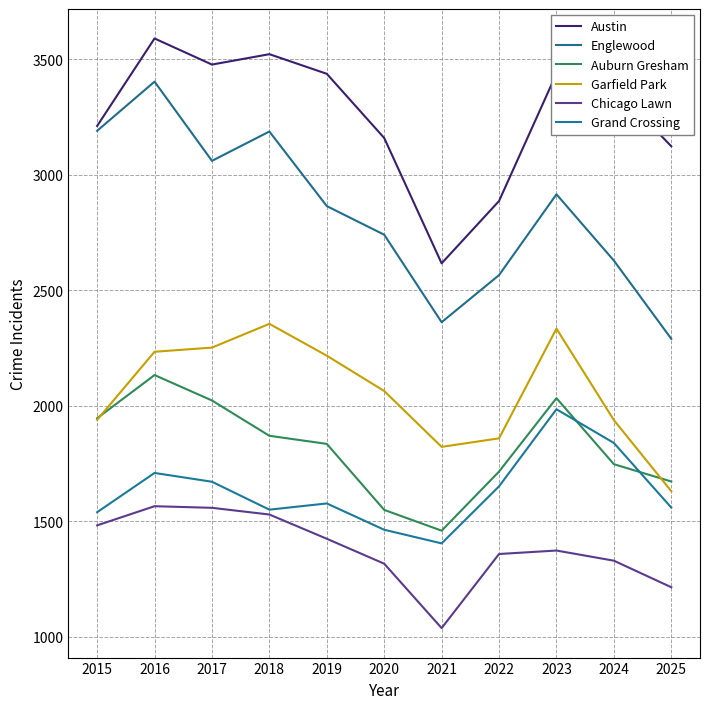

In Englewood, how many points are higher than both neighbors (excluding endpoints)?

3